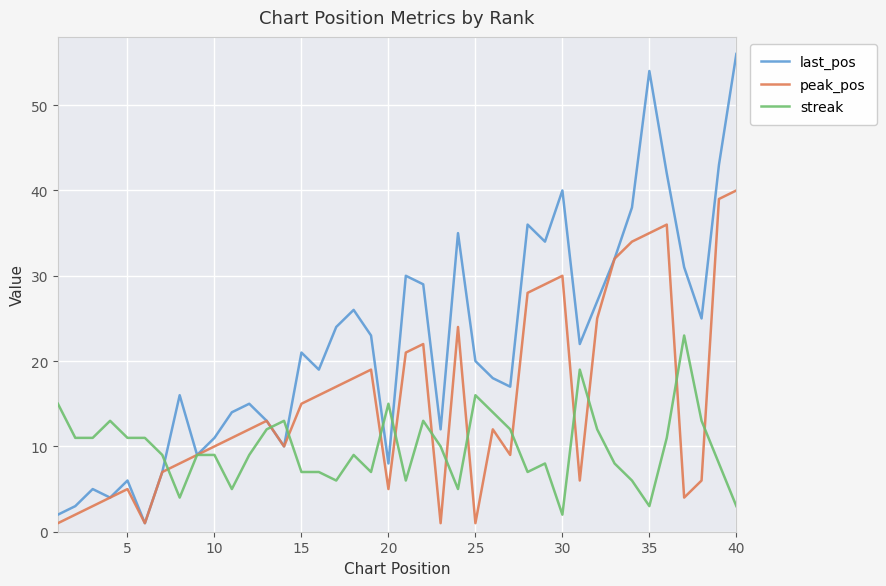

What is the difference between the maximum and minimum values in the last_pos series?

55